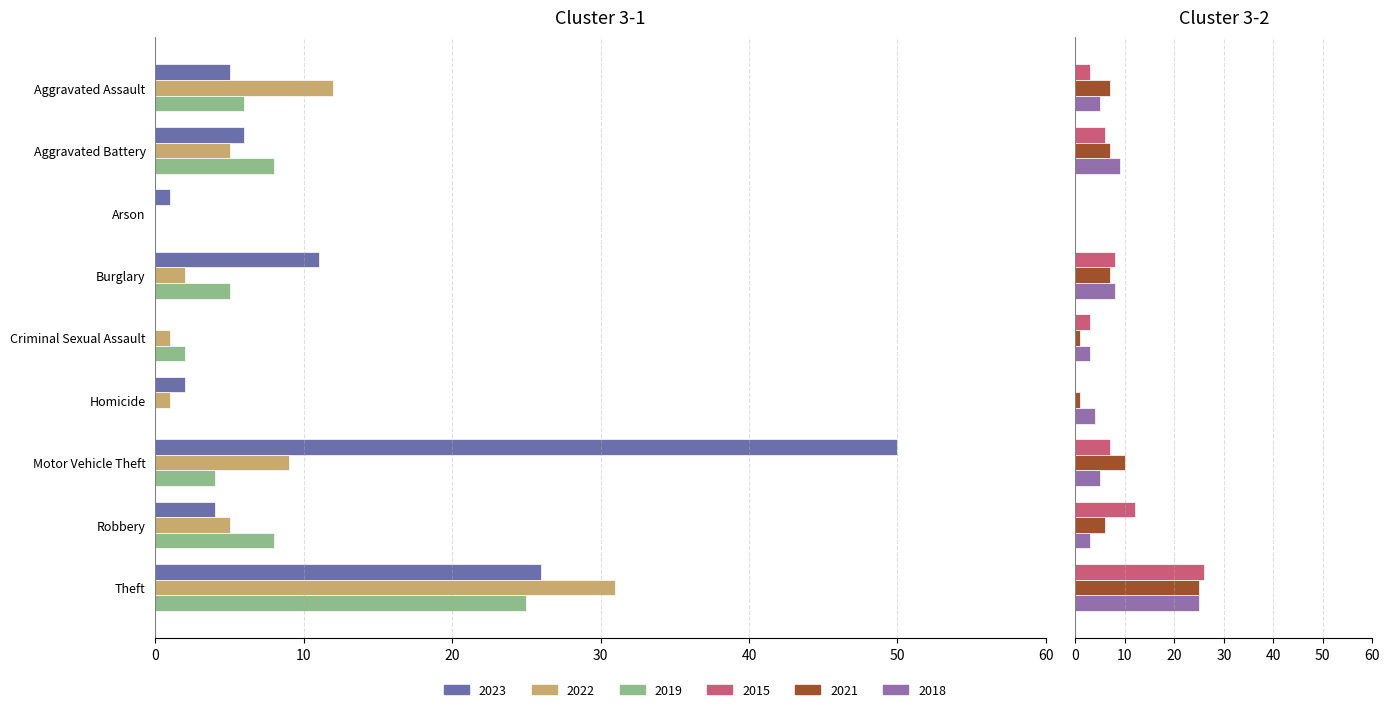

At which label does 2018 reach its peak?

Theft